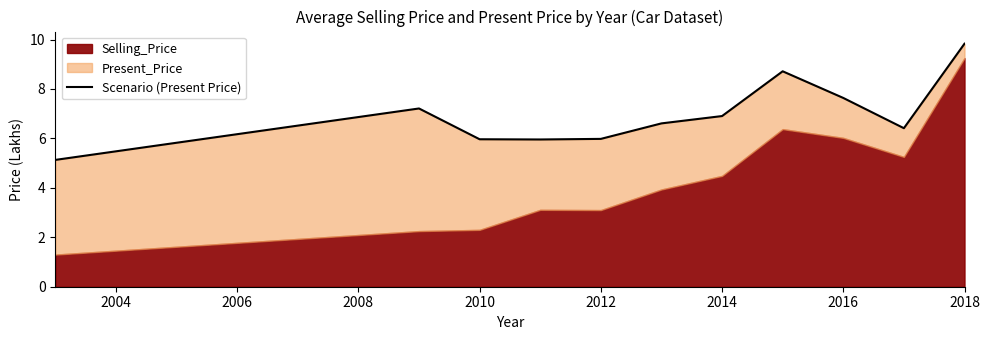

Does the chart have visible grid lines?

No